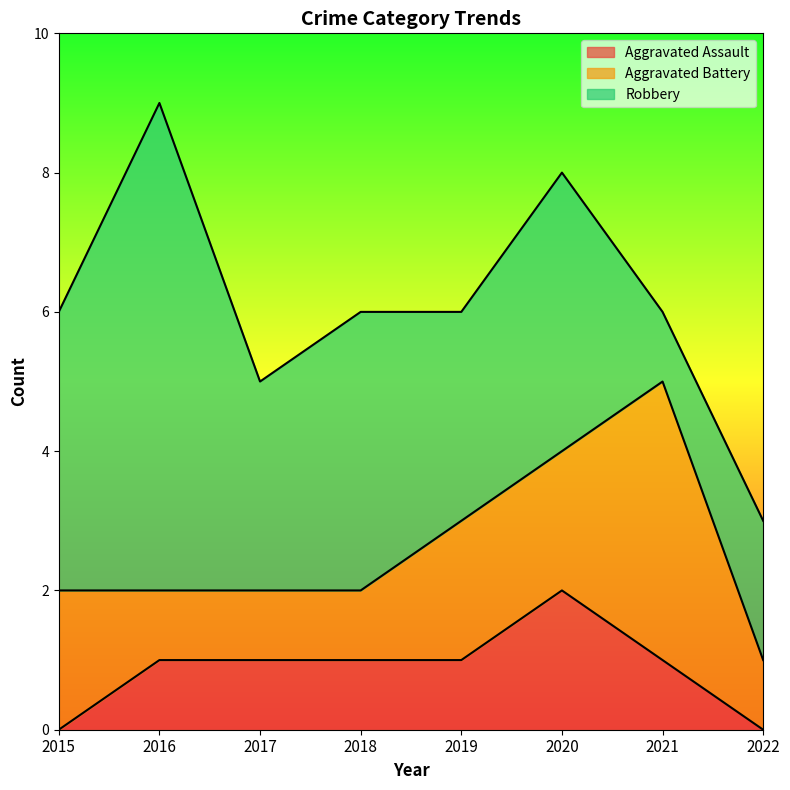

What is the difference between the highest and lowest values at 2020?

2